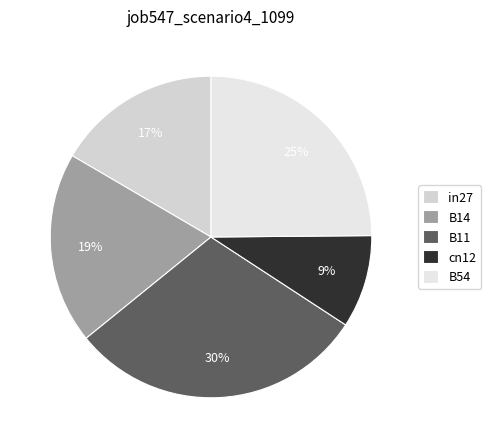

Which has a higher value, B14 or B11?

B11